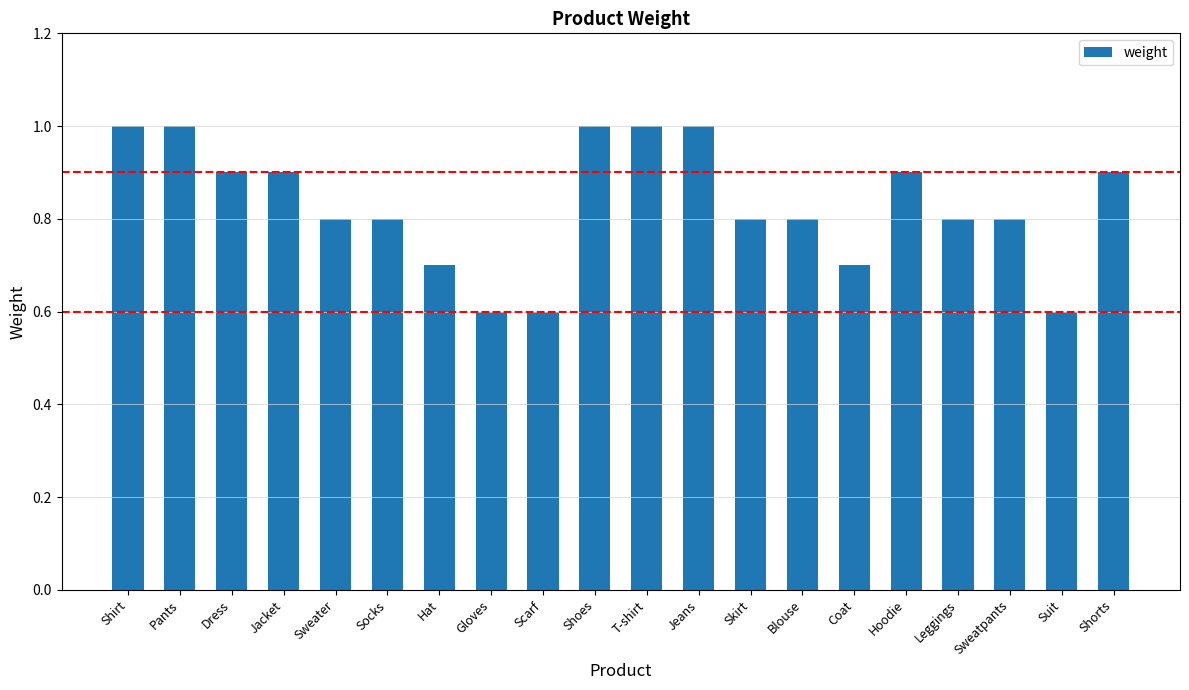

What is the difference between the values at Hat and Shorts?

0.2